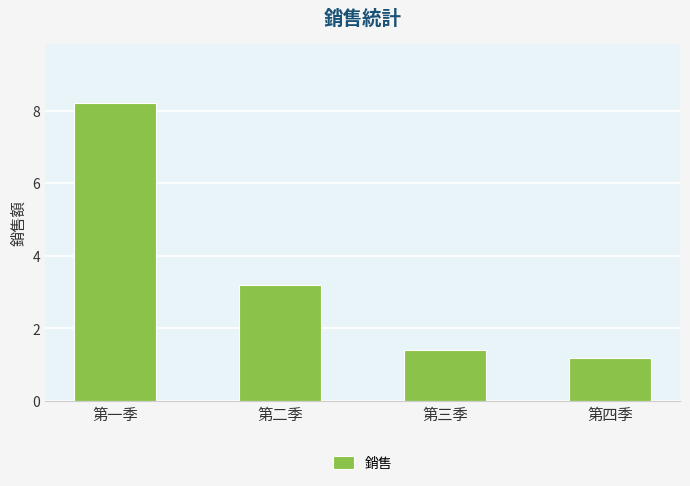

What is the difference between the values at 第三季 and 第四季?

0.2